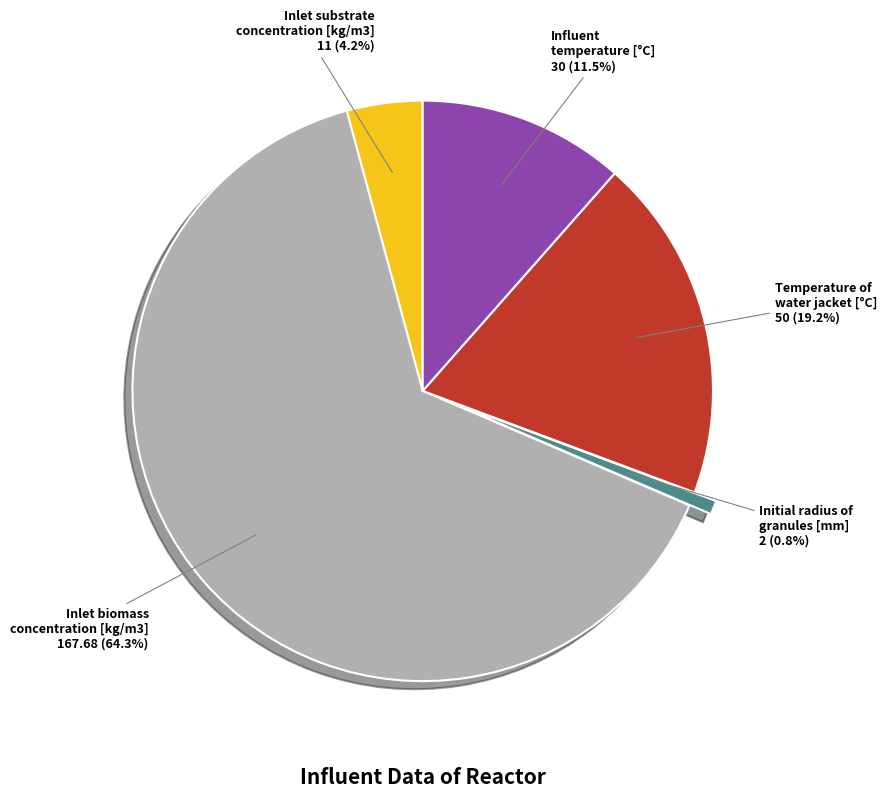

Rank the categories by value from lowest to highest.

Initial radius of granules [mm], Inlet substrate concentration [kg/m3], Influent temperature [°C], Temperature of water jacket [°C], Inlet biomass concentration [kg/m3]